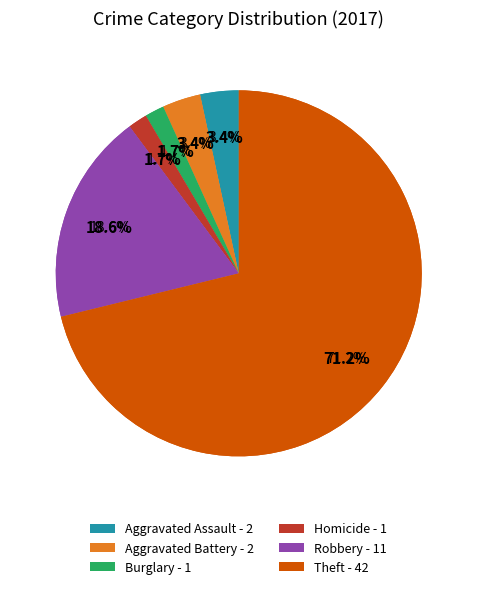

What is the change in value from Aggravated Battery to Robbery?

+9